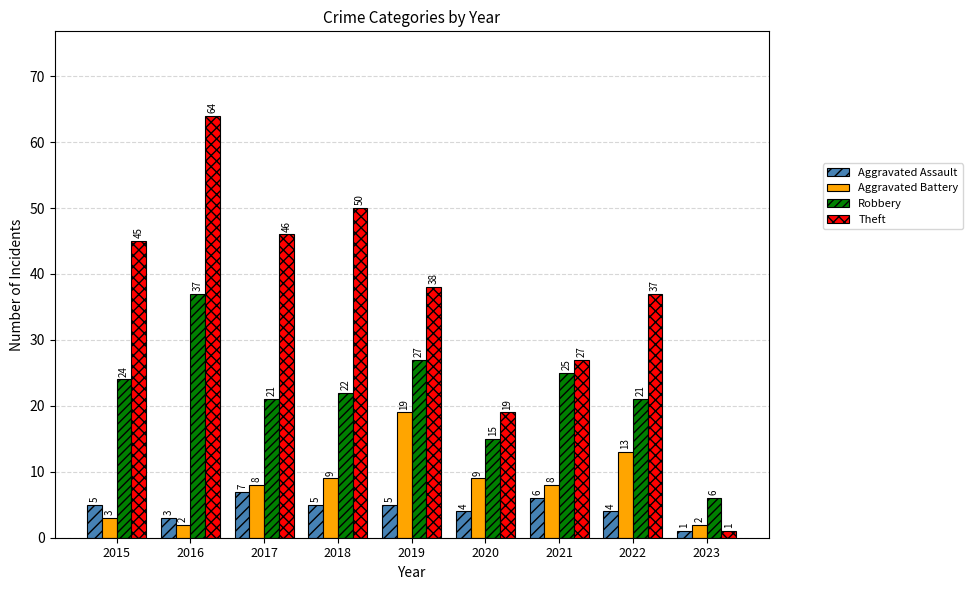

Between 2018 and 2019, which series saw the biggest shift?

Theft